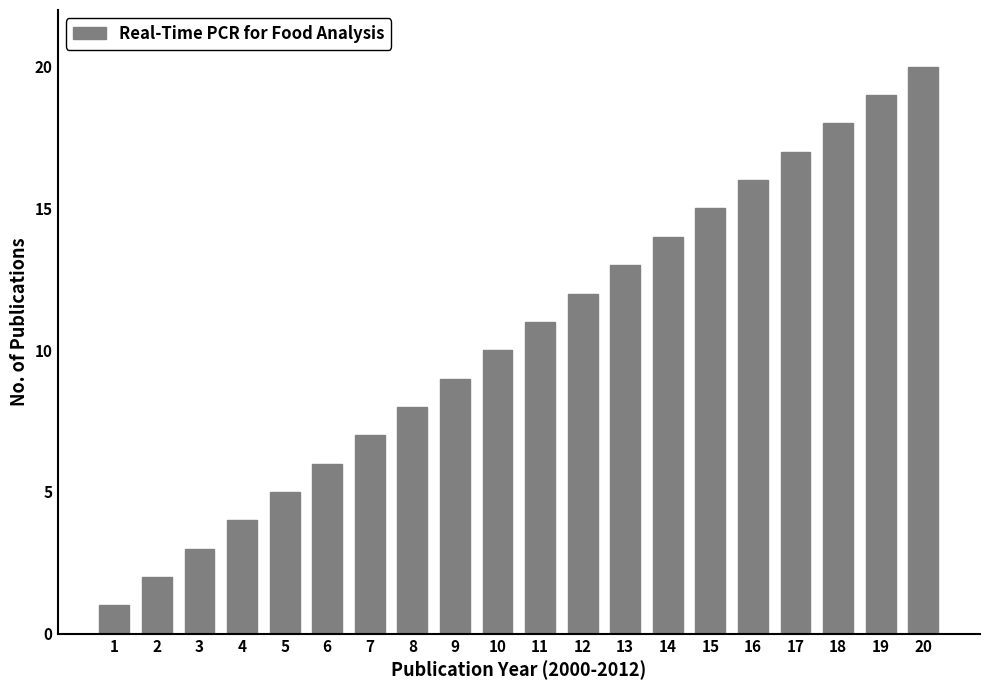

Is it true that the value at 10 is 10?

True